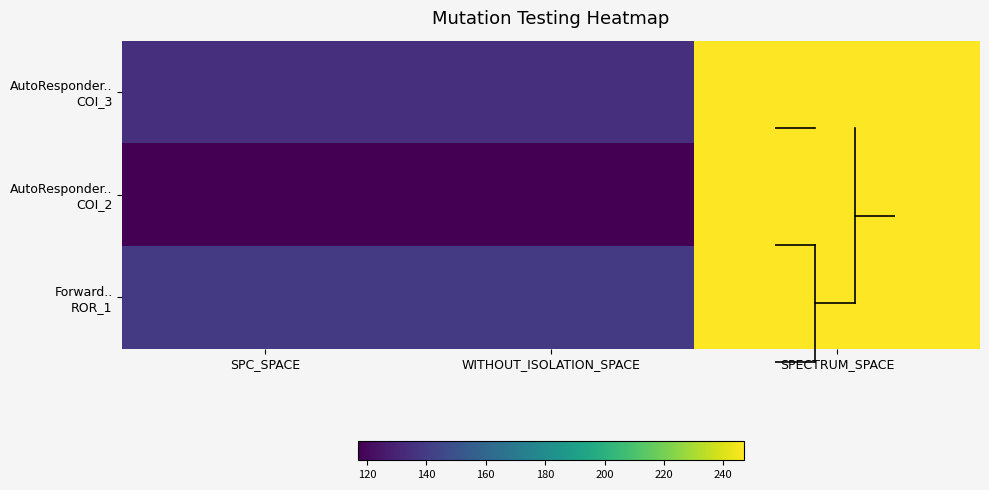

Between SPC_SPACE and WITHOUT_ISOLATION_SPACE, which is larger?

SPC_SPACE